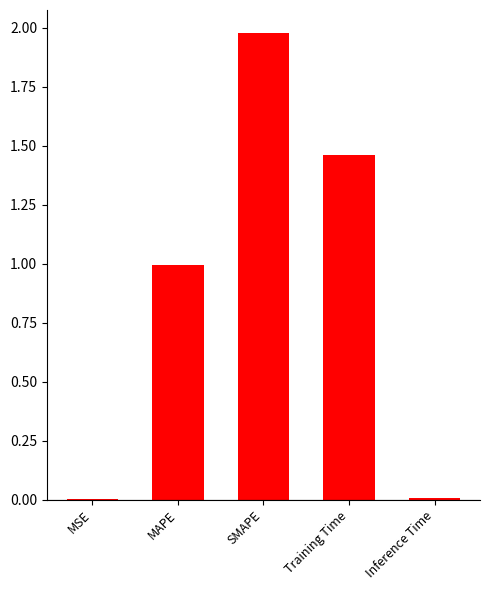

Which has a higher value, MSE or MAPE?

MAPE